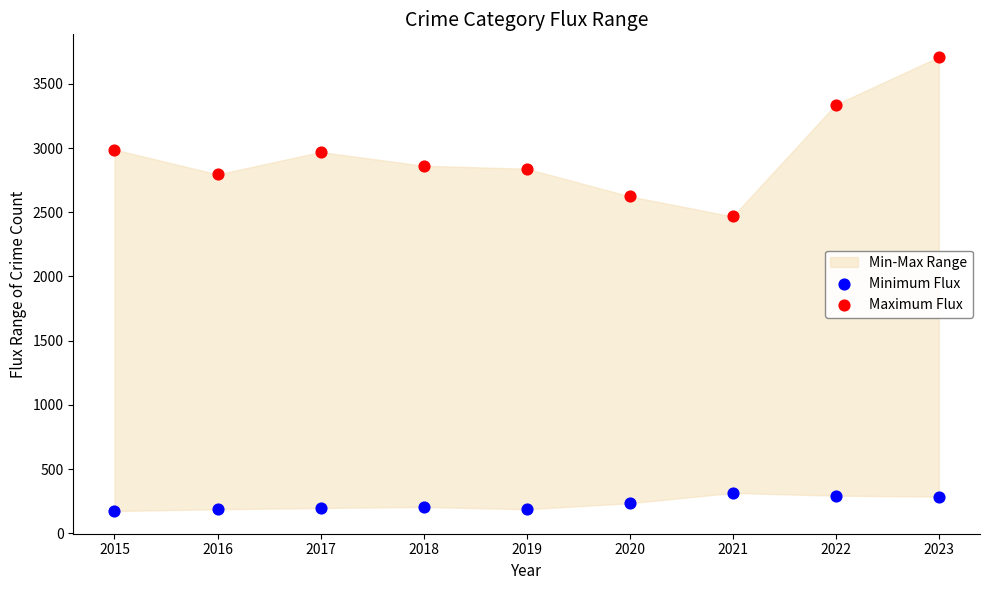

Which series contains the lowest Y value?

Minimum Flux